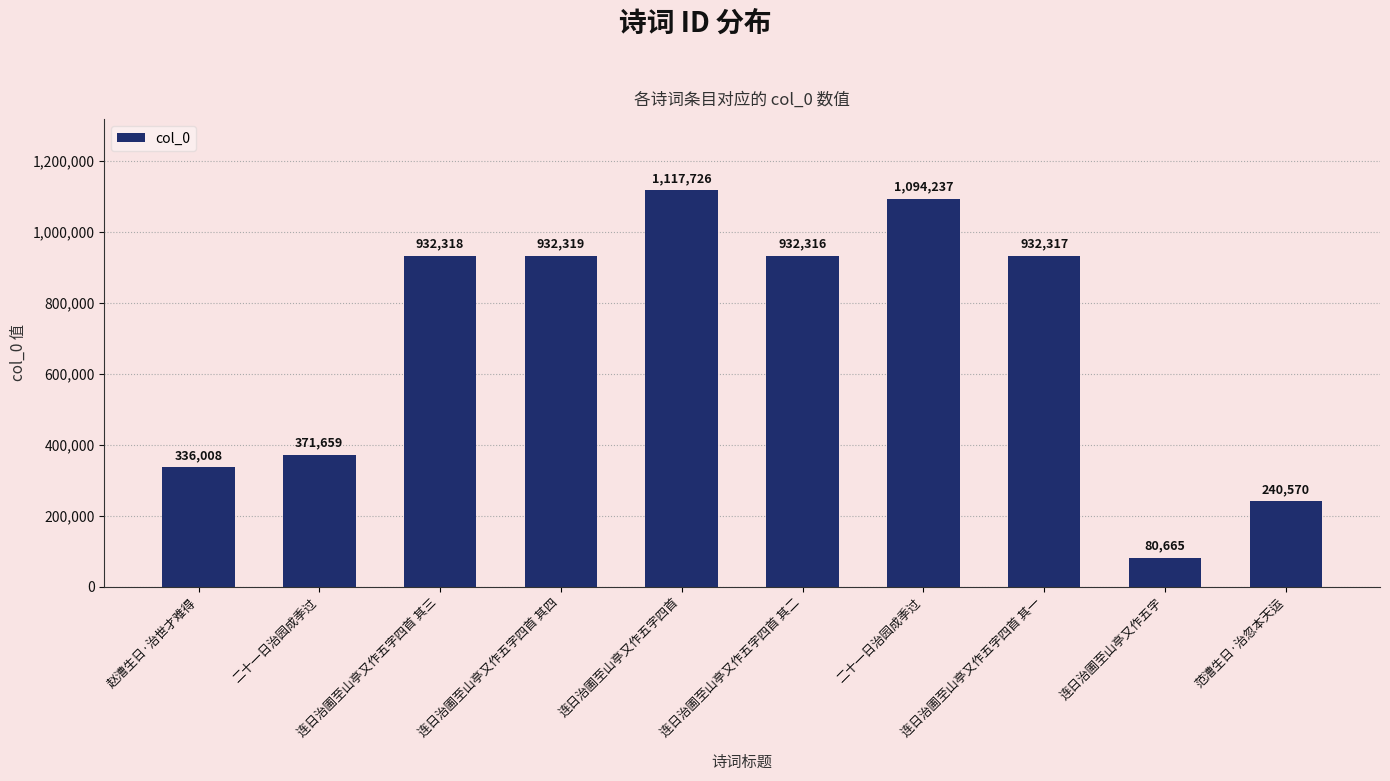

List the labels in order of value, largest first.

连日治圃至山亭又作五字四首, 二十一日治园成季过, 连日治圃至山亭又作五字四首 其四, 连日治圃至山亭又作五字四首 其三, 连日治圃至山亭又作五字四首 其一, 连日治圃至山亭又作五字四首 其二, 二十一日治园成季过, 赵漕生日·治世才难得, 范漕生日·治忽本天运, 连日治圃至山亭又作五字